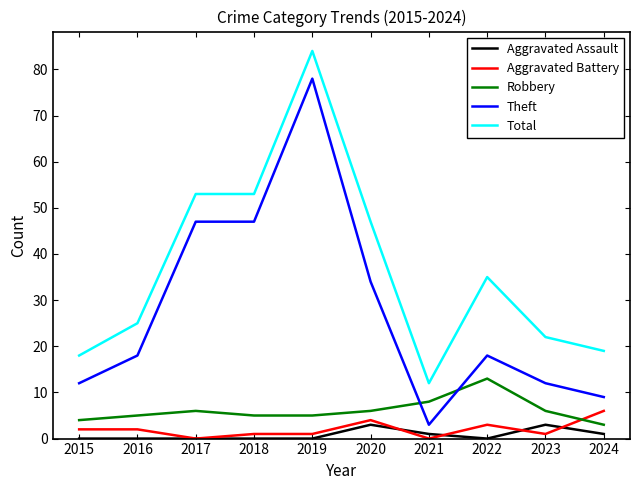

Does the chart have visible grid lines?

No